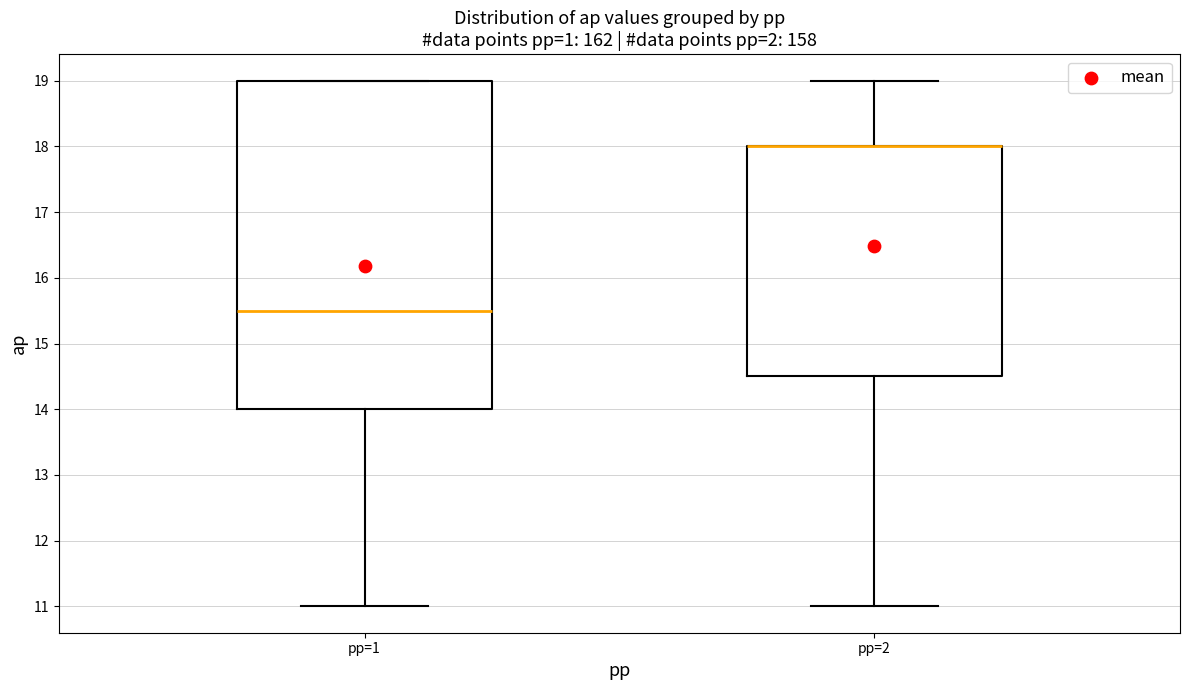

Comparing the boxes themselves (not the whiskers), which one is the tallest?

pp=1